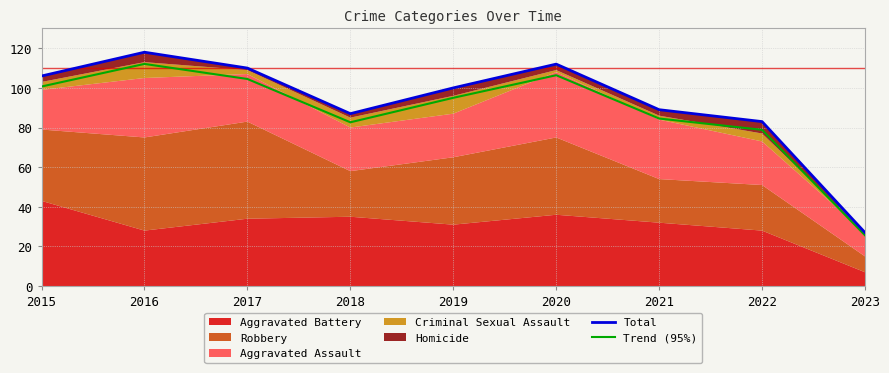

Is it true that Total equals 51.2 at 2017?

False